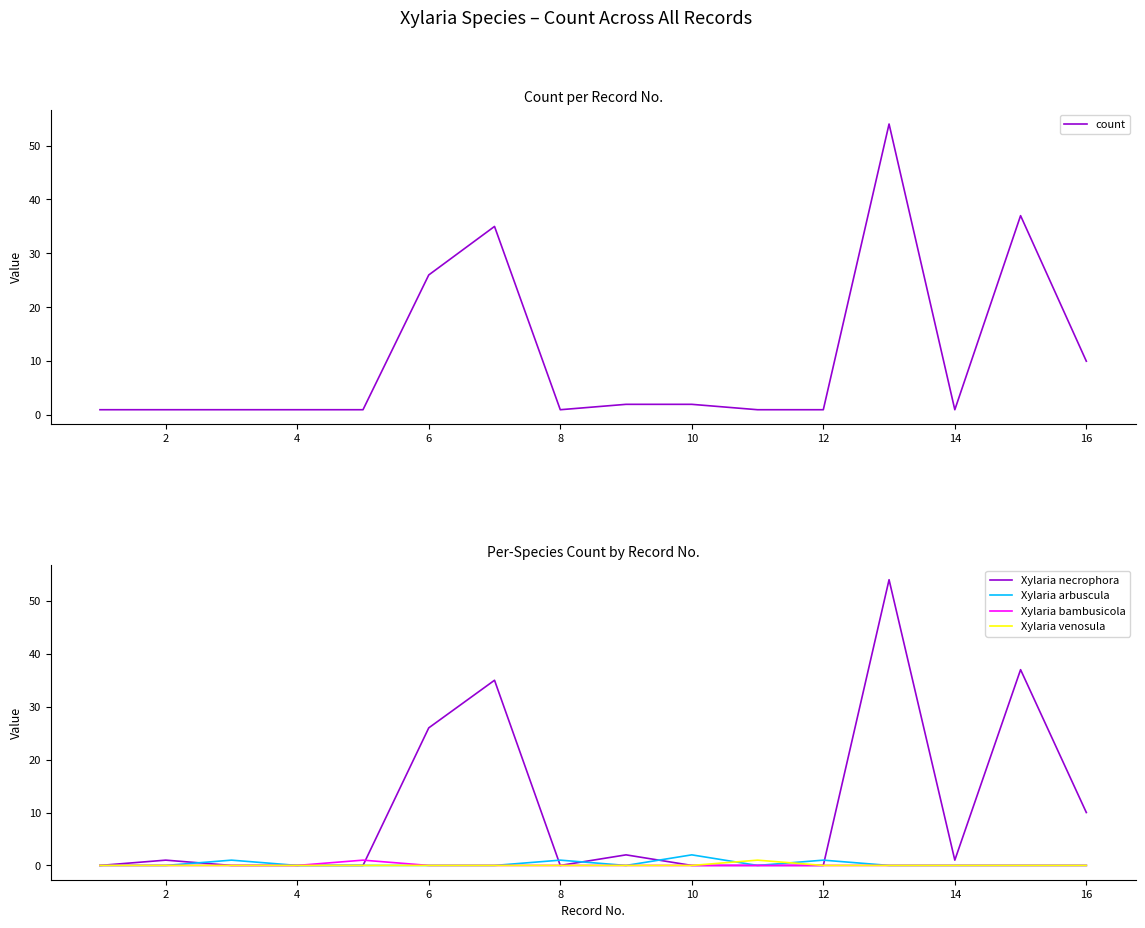

True or false: Xylaria venosula has more than 0 points higher than both neighbors.

True